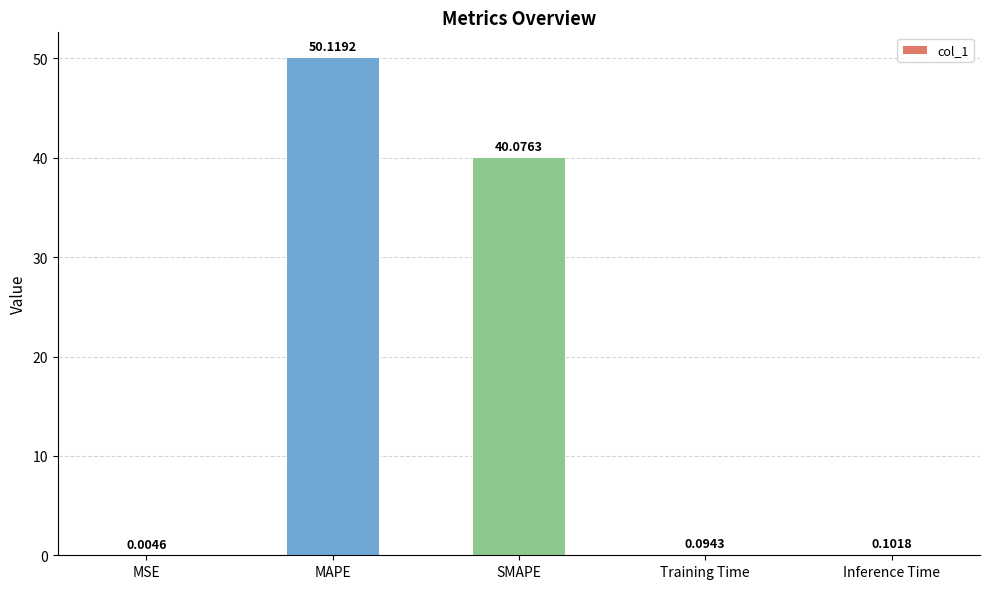

What is the sum of all values?

90.4